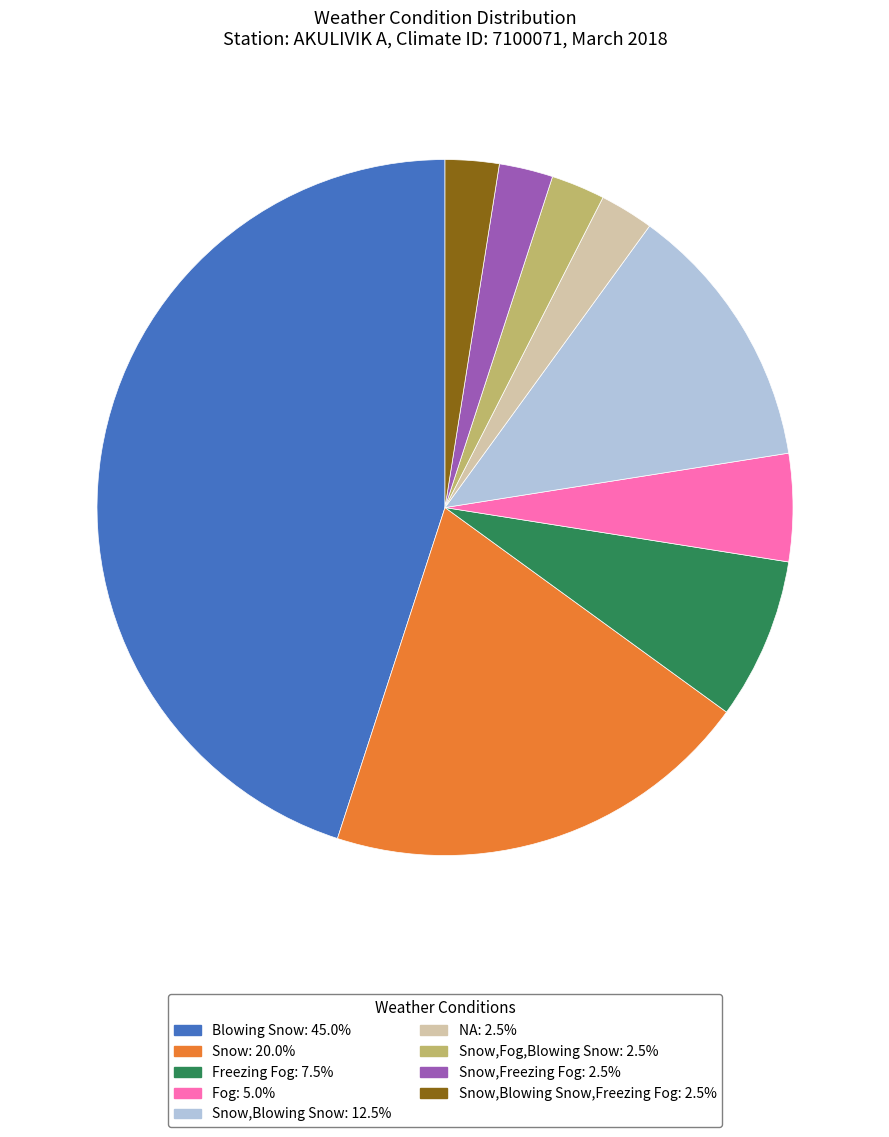

Is there any slice that represents more than half of the pie?

No